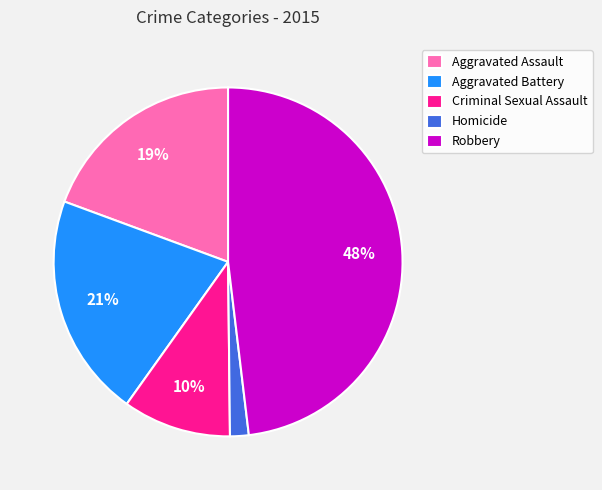

The Criminal Sexual Assault slice represents 1% of the pie. True or false?

False